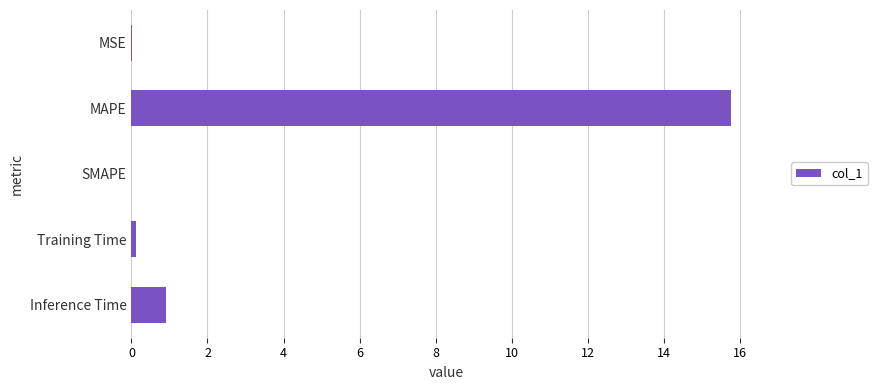

Is it true that the value at Inference Time is 1.5?

False